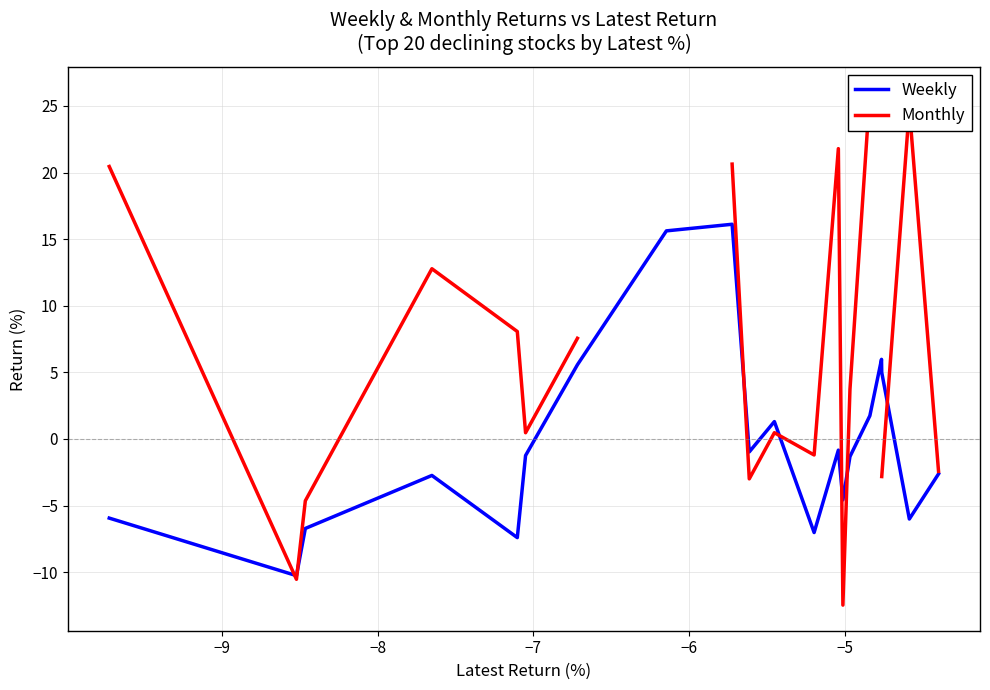

What is the value of the Weekly point at the 19th from the left?

-6.0